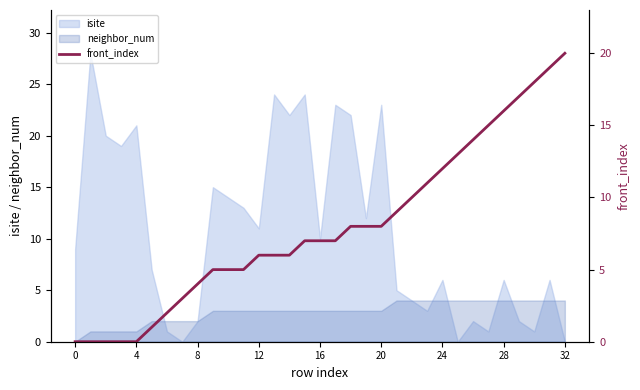

Where does the data first go above 7?

18